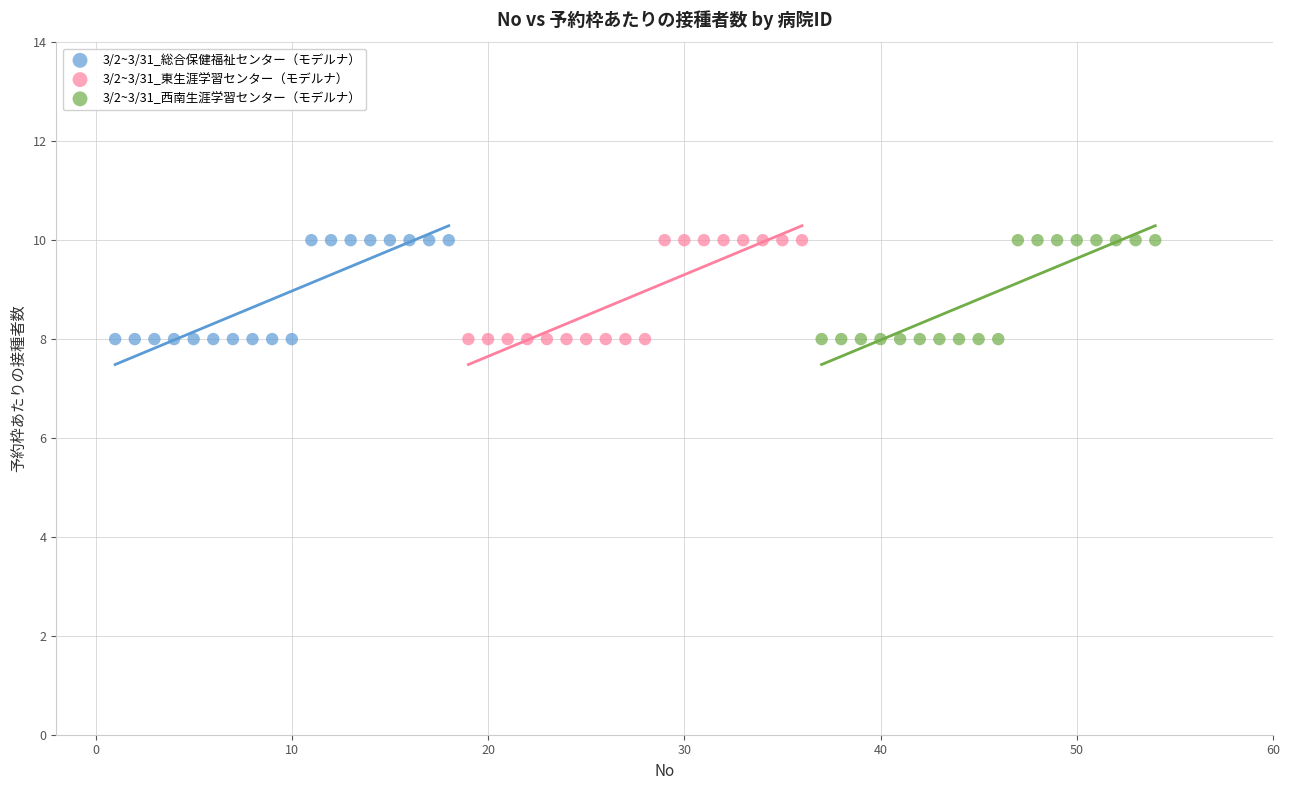

What are all the series names shown in the legend?

3/2~3/31_総合保健福祉センター（モデルナ）, 3/2~3/31_東生涯学習センター（モデルナ）, 3/2~3/31_西南生涯学習センター（モデルナ）